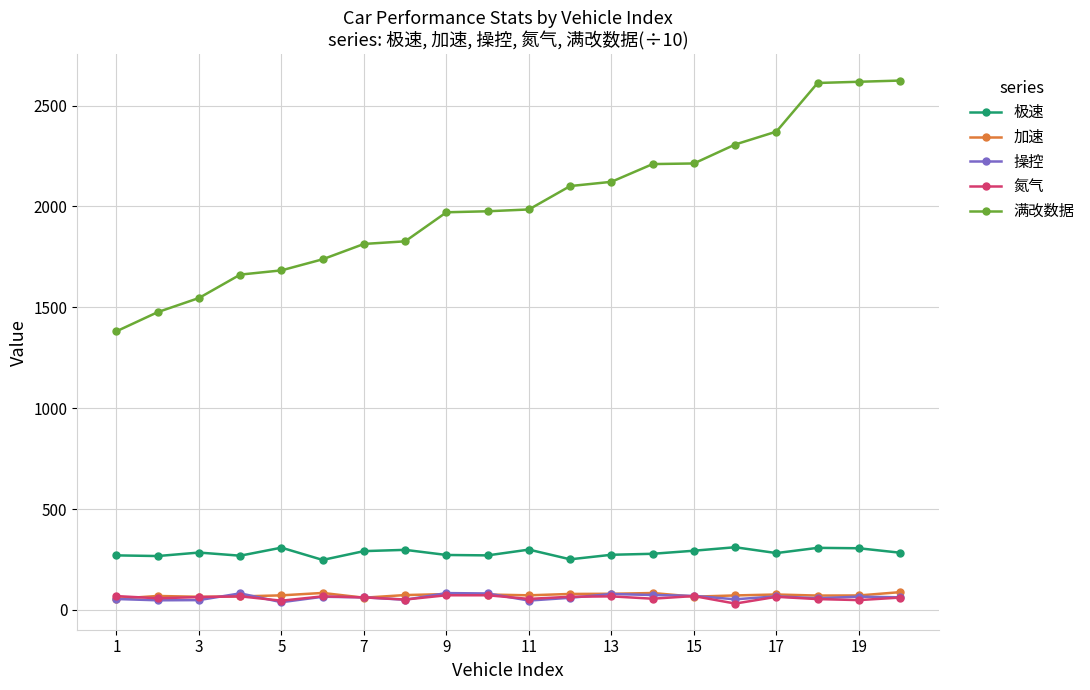

What is the greatest value displayed?

2624.0